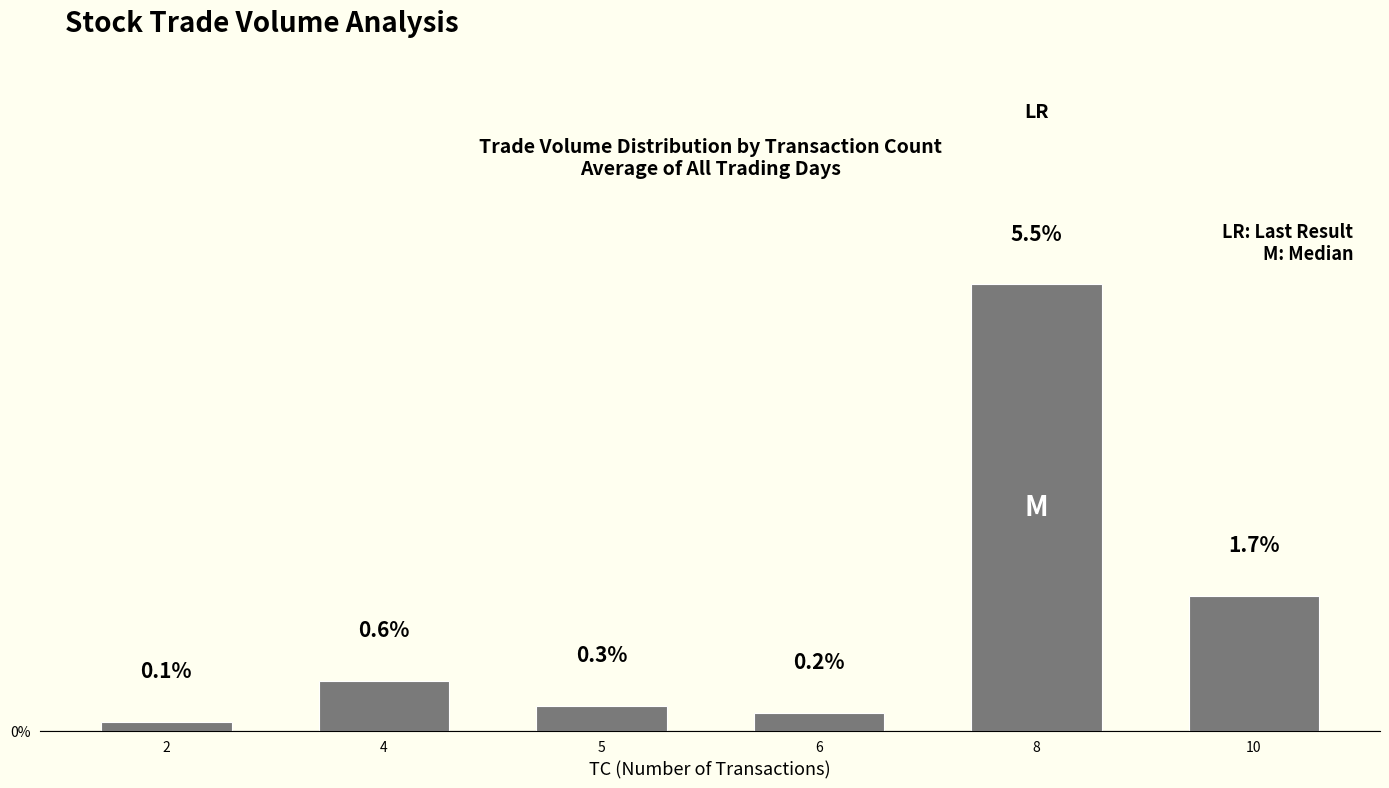

Is it true that the value at 4 is 0.9?

False